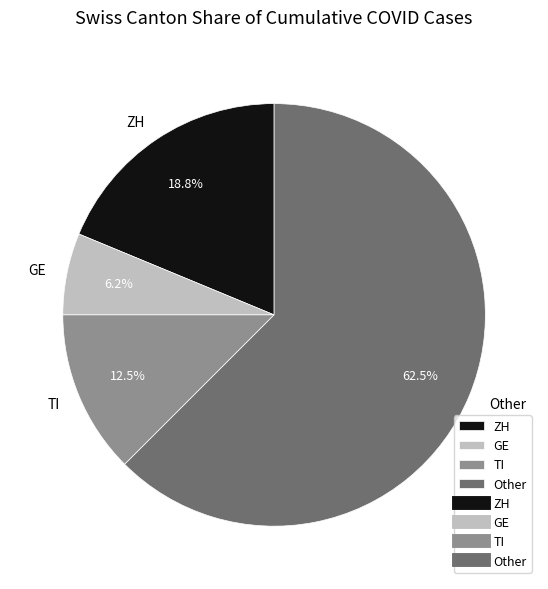

What percentage is the ZH slice, to the nearest percent?

19%